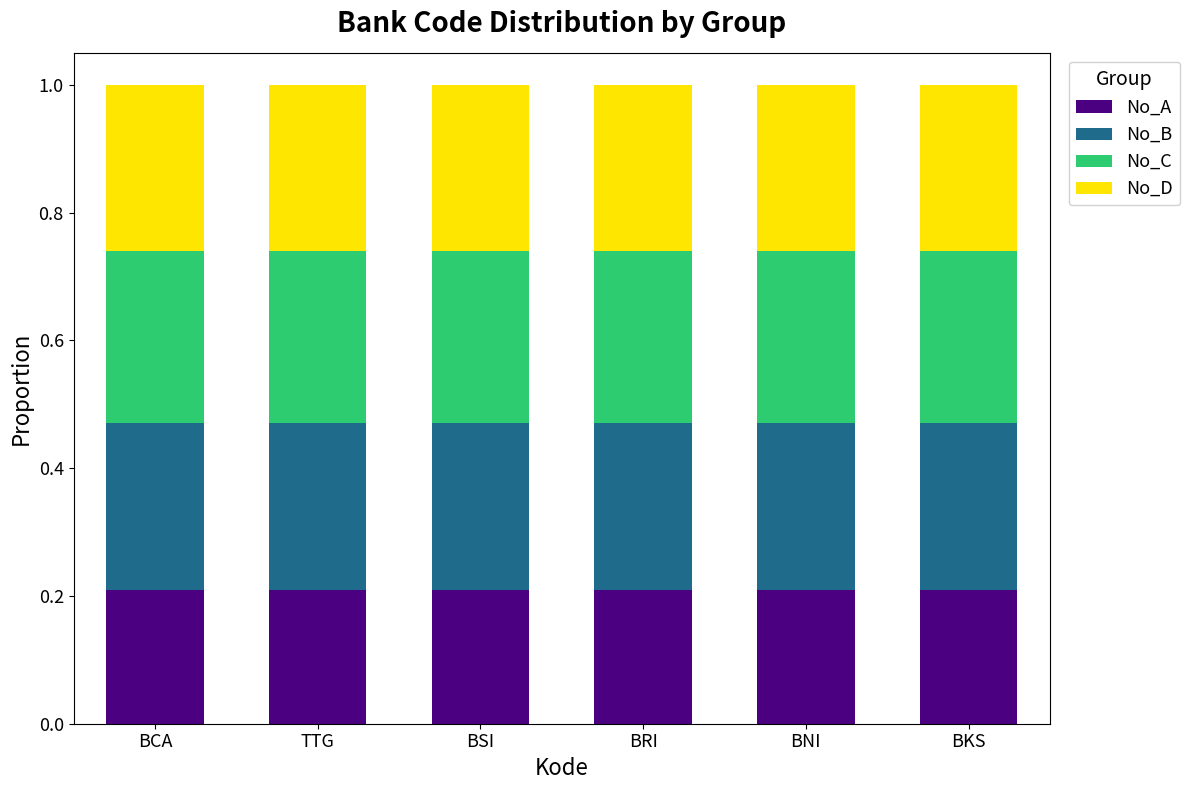

True or false: No_A has a value of 0.4 at TTG.

False